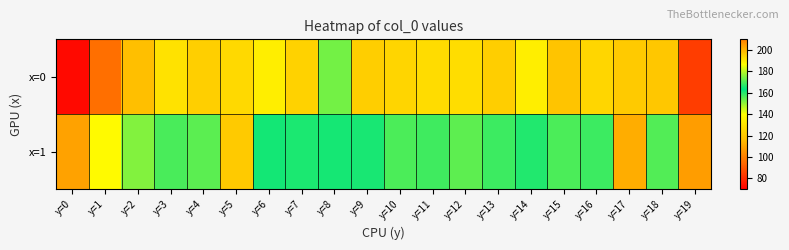

What is the maximum value shown in the chart?

201.2